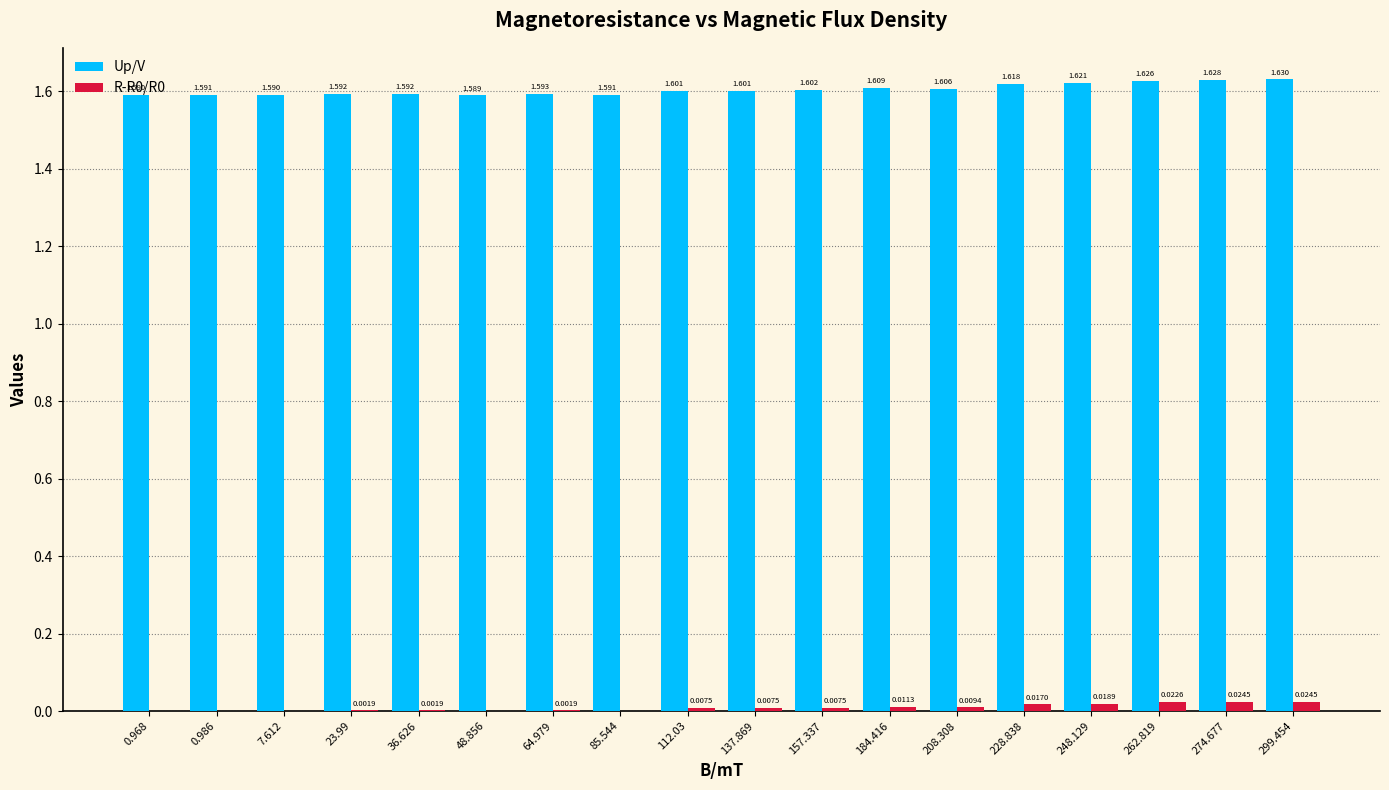

How many distinct data groups are displayed?

2